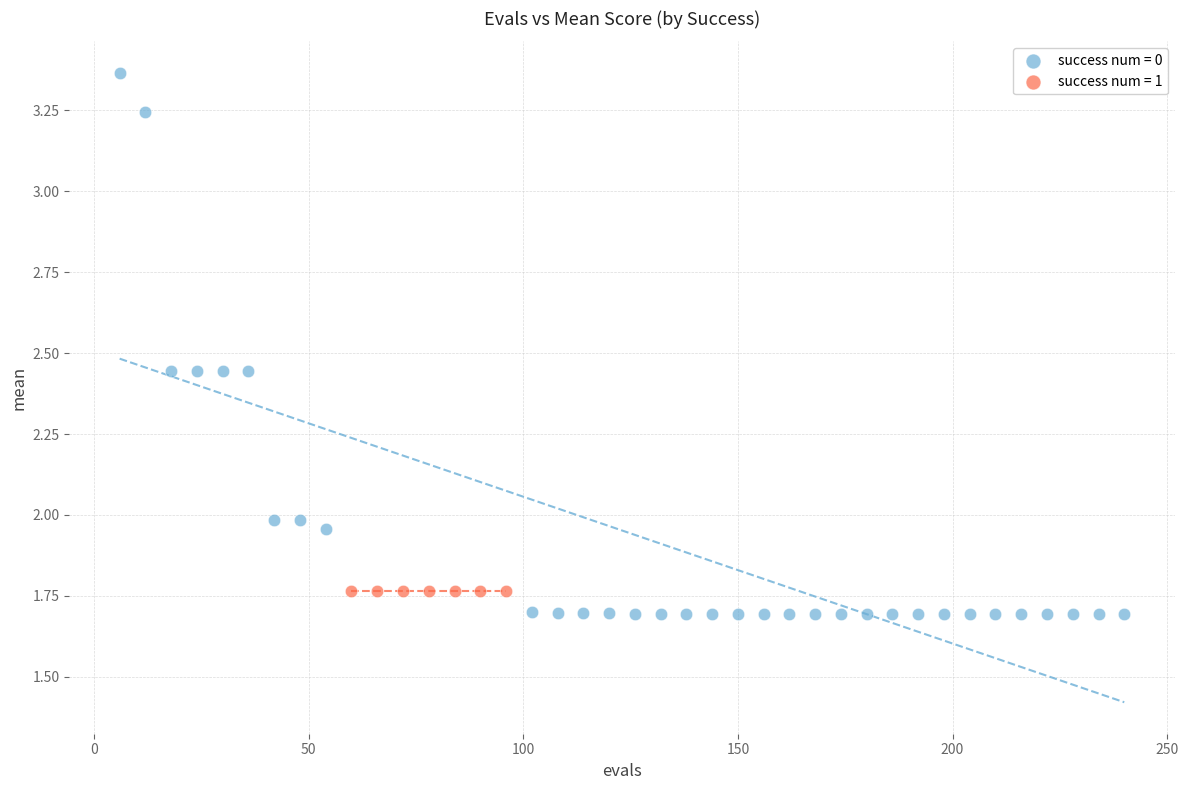

Which series reaches the maximum Y coordinate?

success num = 0